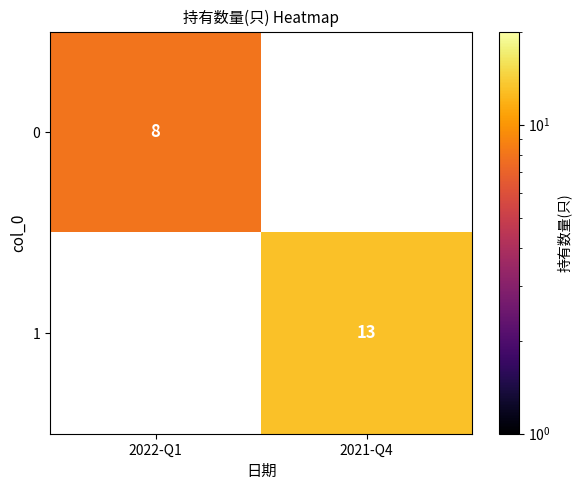

The 0 series shows 2 at 2022-Q1. True or false?

False